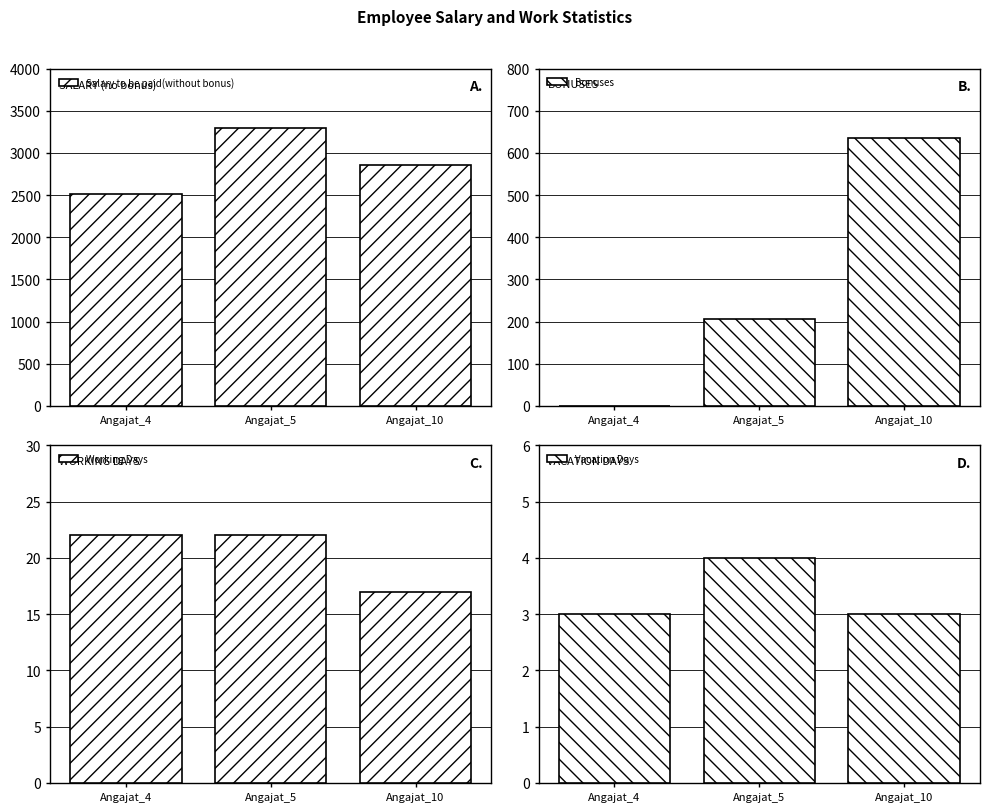

At which label does Salary to be paid(without bonus) reach its minimum?

Angajat_4